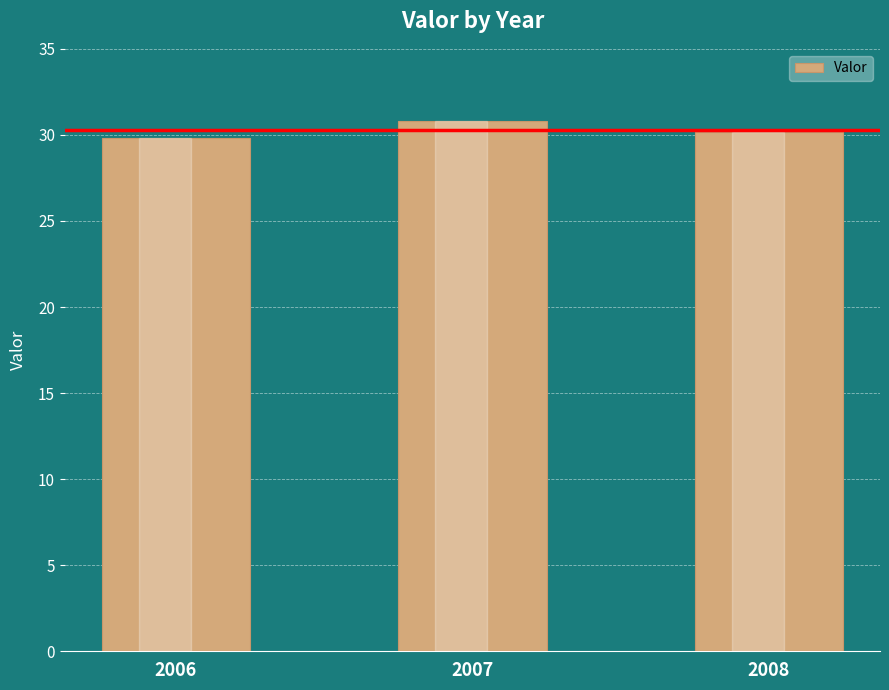

What is the ratio of the value at 2007 to the value at 2006?

1.0